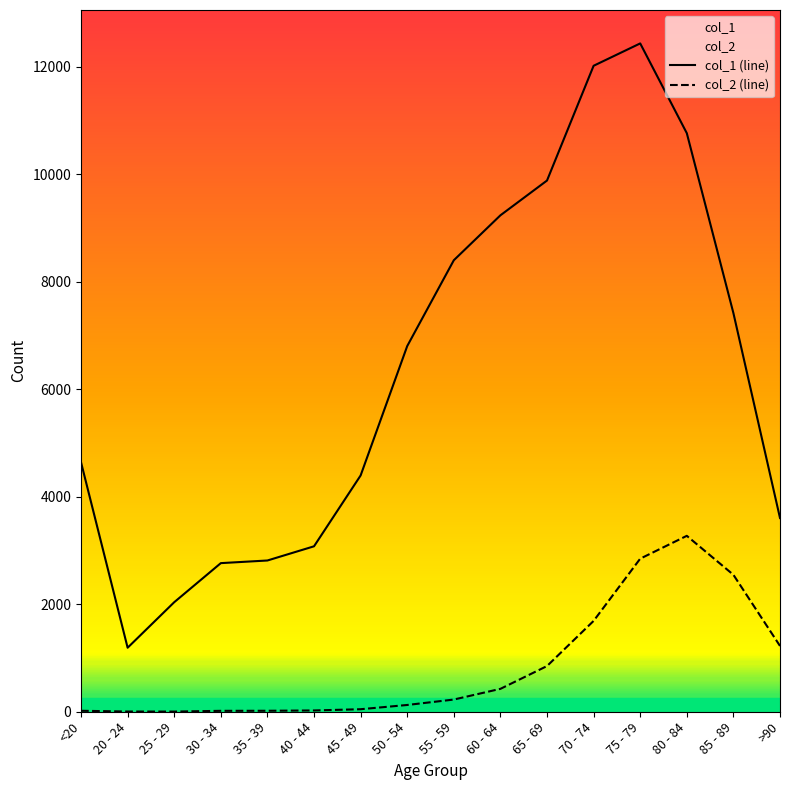

How many data points does each series have?

16